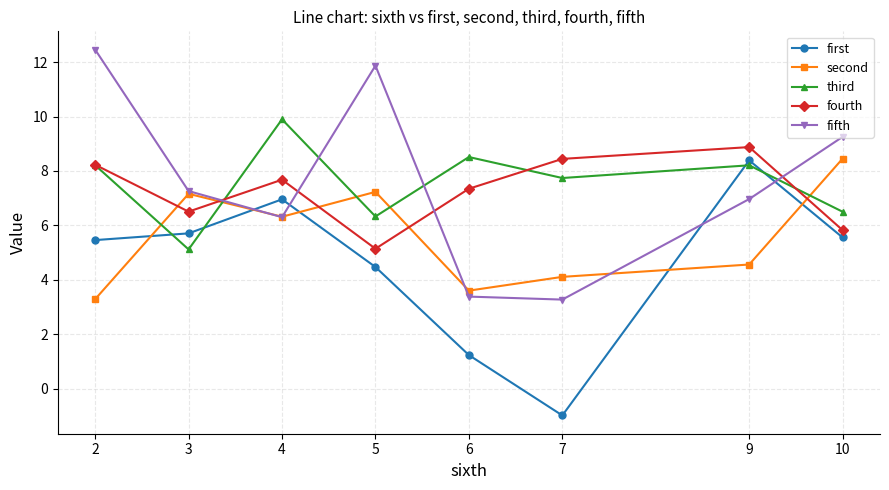

Where does the third series first go above 8?

2